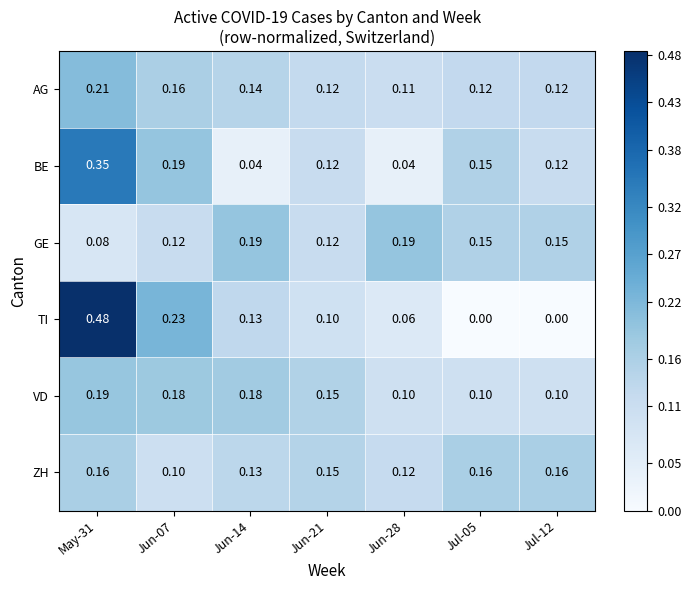

Which series has the largest range (max minus min)?

TI